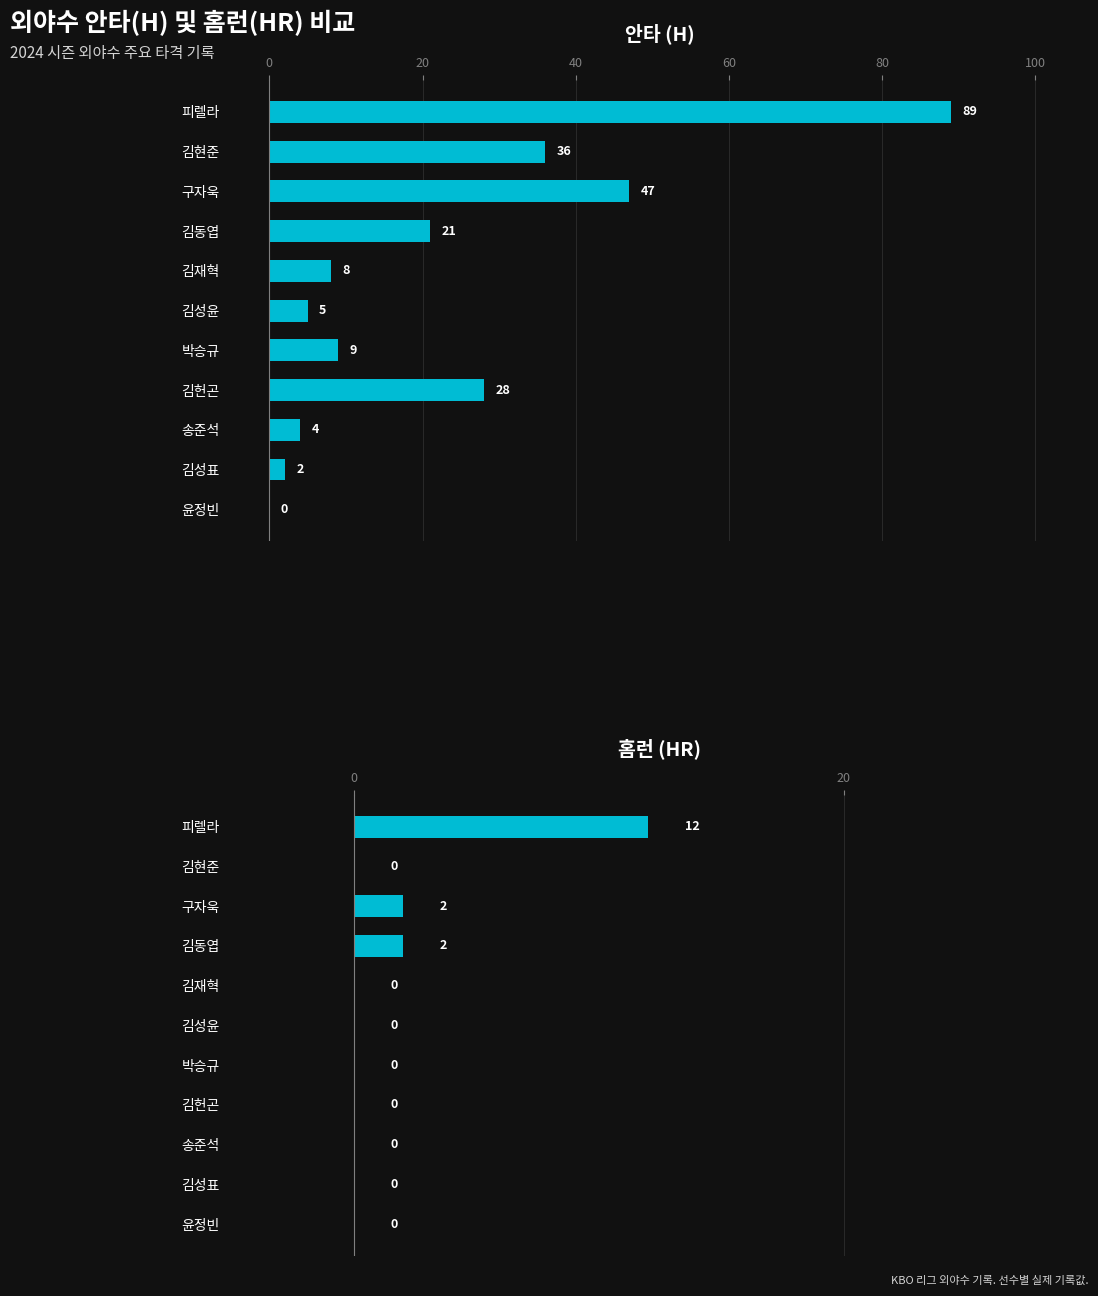

What is the average value?

1